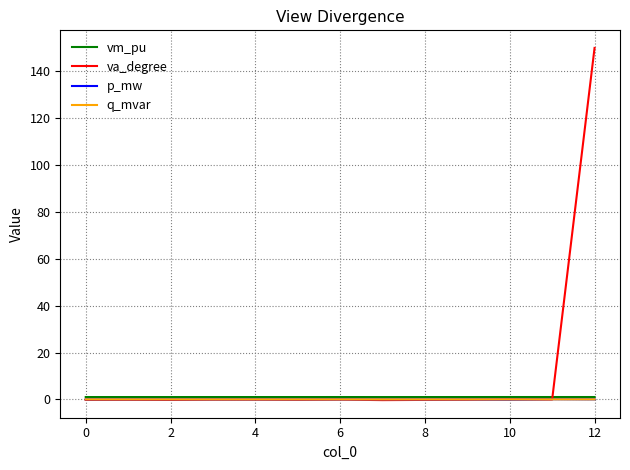

True or false: vm_pu and p_mw intersect in this chart.

False